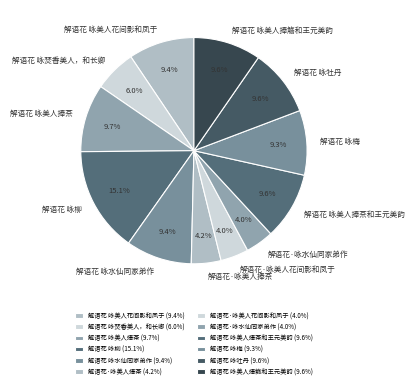

Approximately how many times larger is the value at 解语花·咏美人花间影和凤于 compared to 解语花 咏美人花间影和凤于?

0.4